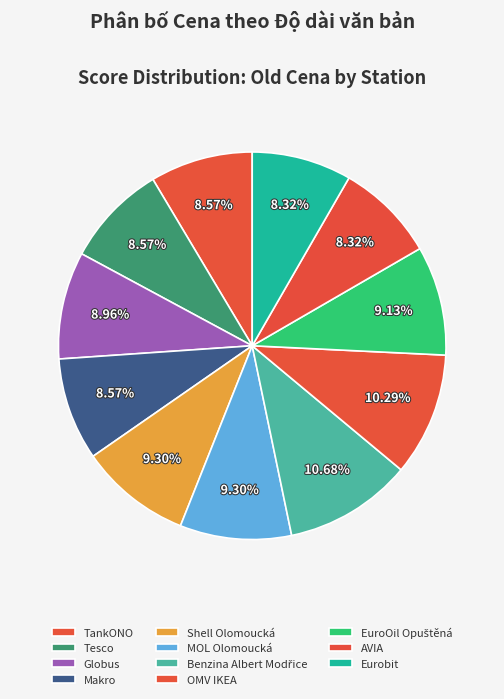

To the nearest percent, what portion does Makro represent?

9%